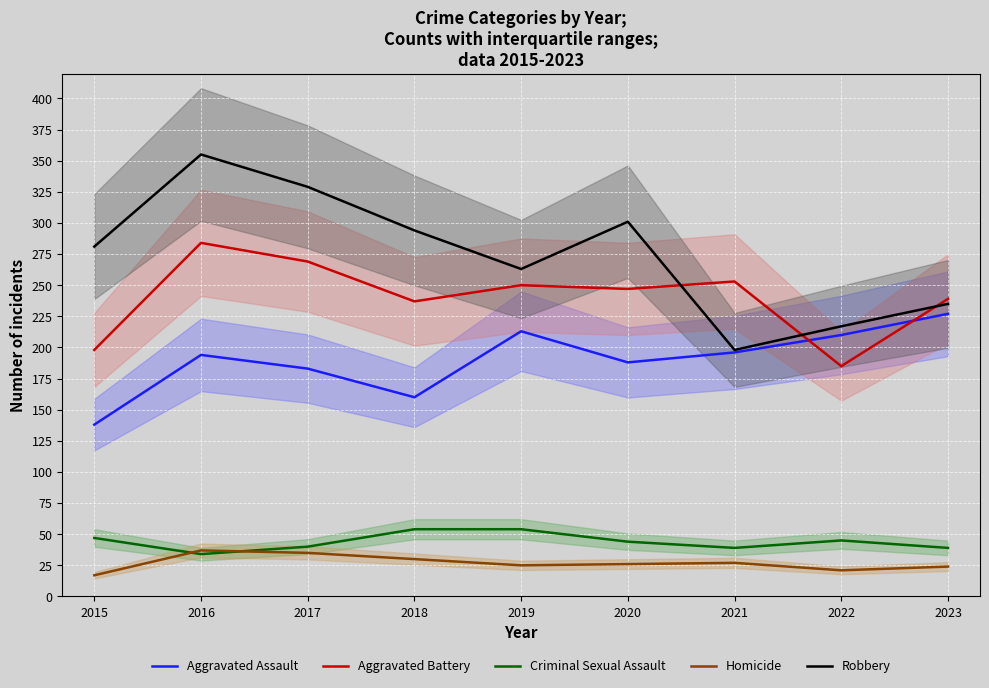

Read the Criminal Sexual Assault value at 2015, to the nearest 5.

45